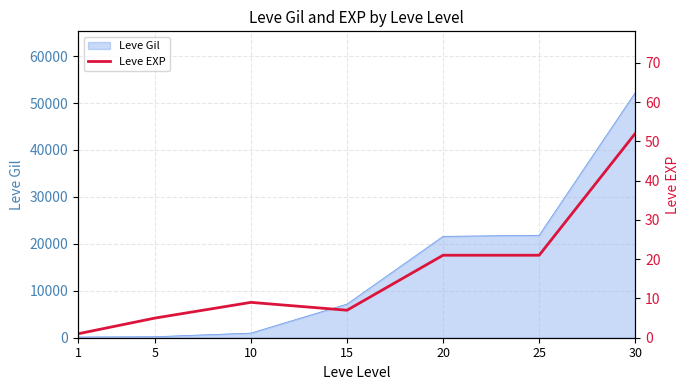

At which category does the data reach its first local peak?

10